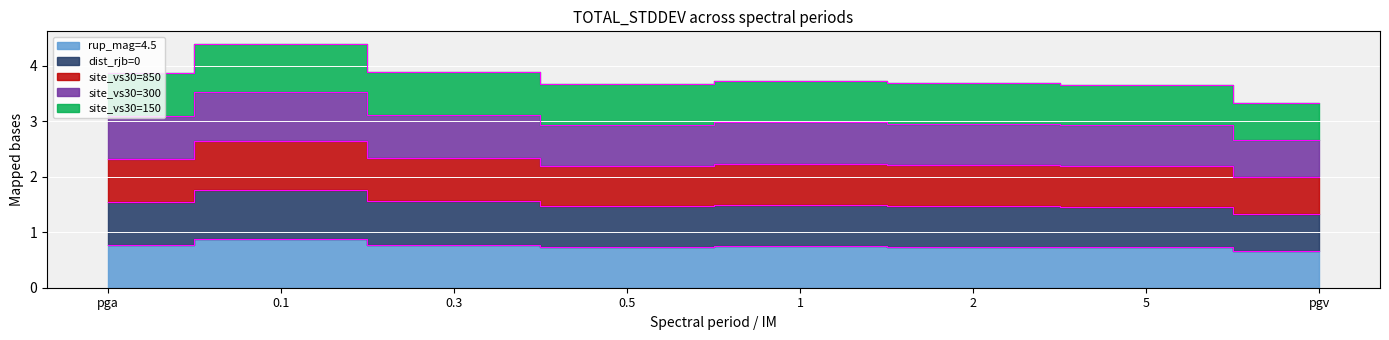

Reading left to right, what are all the values shown in this chart?

rup_mag=4.5: 0.8	0.9	0.8	0.7	0.7	0.7	0.7	0.7
dist_rjb=0: 1.5	1.8	1.6	1.5	1.5	1.5	1.5	1.3
site_vs30=850: 2.3	2.6	2.3	2.2	2.2	2.2	2.2	2.0
site_vs30=300: 3.1	3.5	3.1	2.9	3.0	2.9	2.9	2.7
site_vs30=150: 3.9	4.4	3.9	3.7	3.7	3.7	3.7	3.3